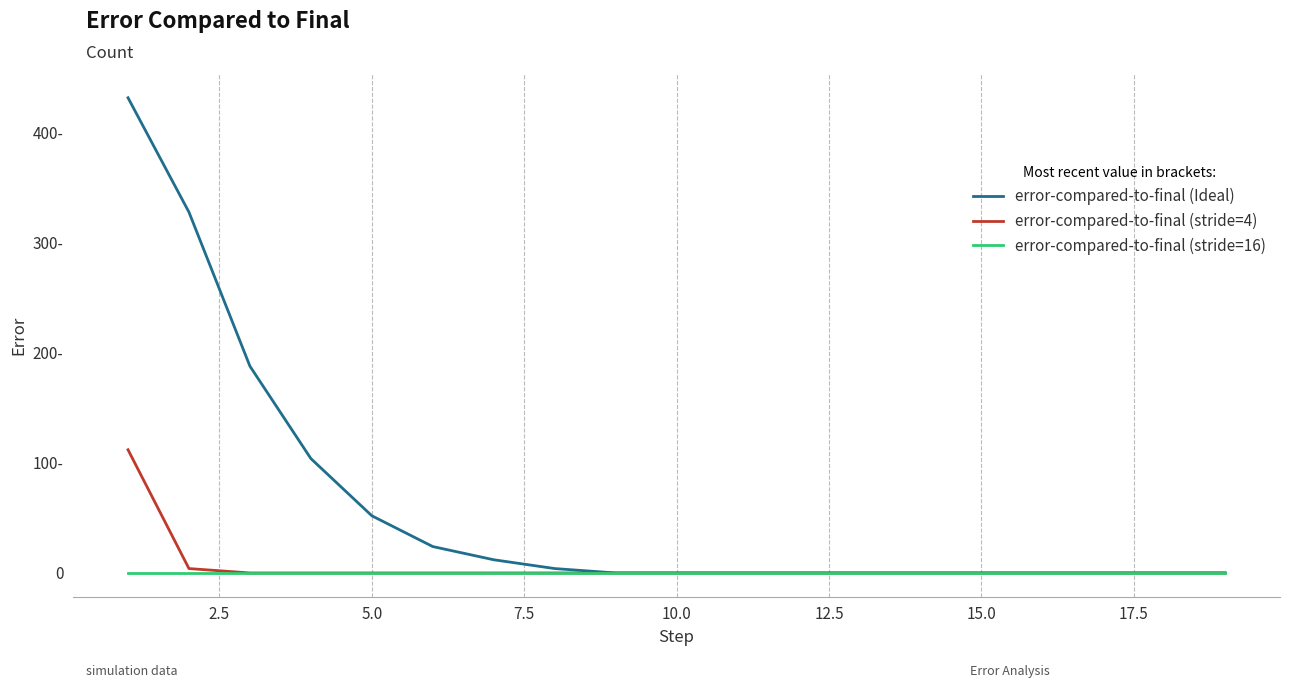

Reading left to right, what are all the values shown in this chart?

error-compared-to-final (Ideal): 432	328	188	104	52	24	12	4	0	0	0	0	0	0	0	0	0	0	0
error-compared-to-final (stride=4): 112	4	0	0	0	0	0	0	0	0	0	0	0	0	0	0	0	0	0
error-compared-to-final (stride=16): 0	0	0	0	0	0	0	0	0	0	0	0	0	0	0	0	0	0	0